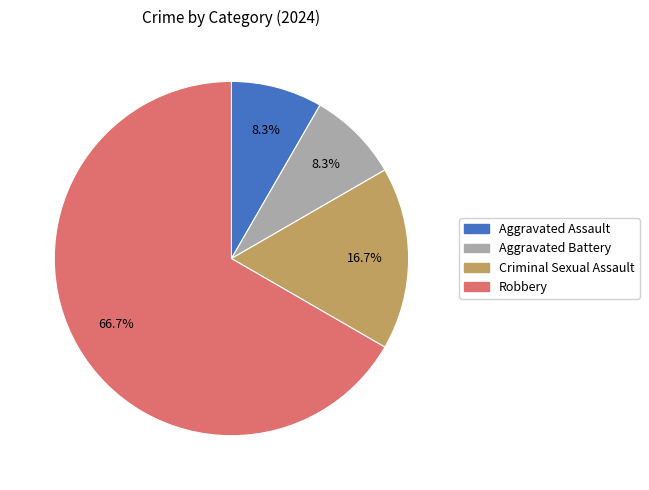

Which category has the biggest portion of the pie?

Robbery